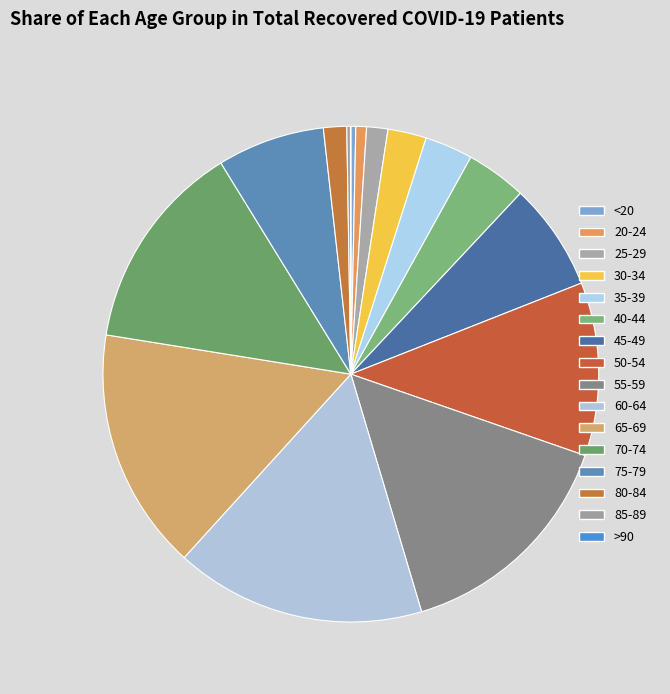

True or false: >90 accounts for 0% of the total.

True